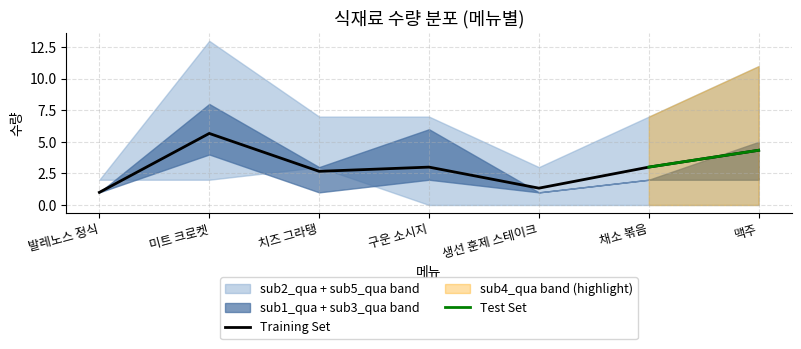

Where do sub1_qua and sub5_qua first cross each other?

발레노스 정식 and 미트 크로켓